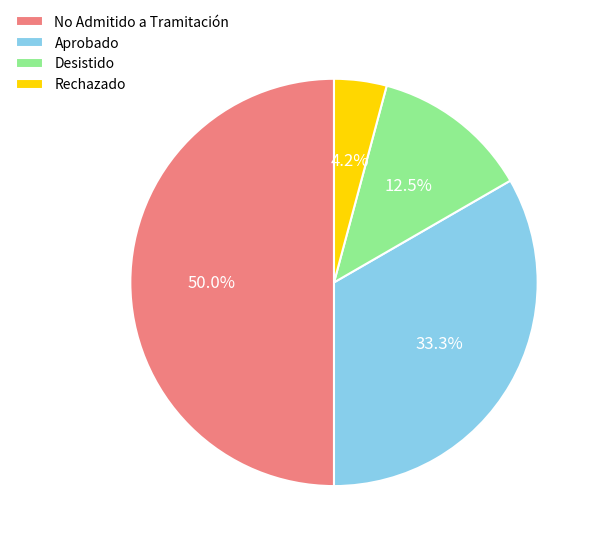

How many slices are in this pie chart?

4